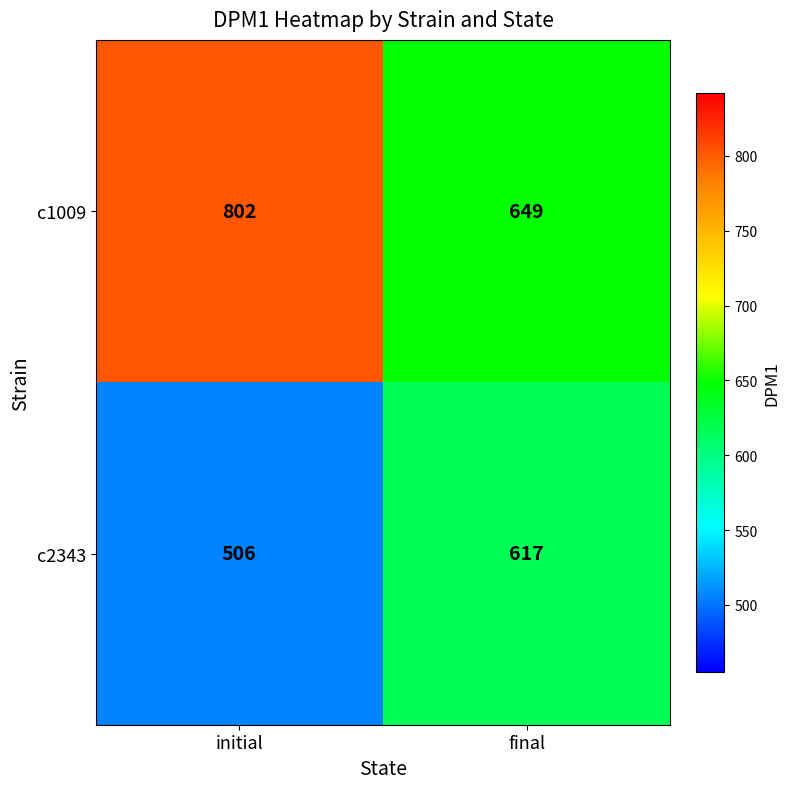

Between initial and final, which series saw the biggest shift?

c1009